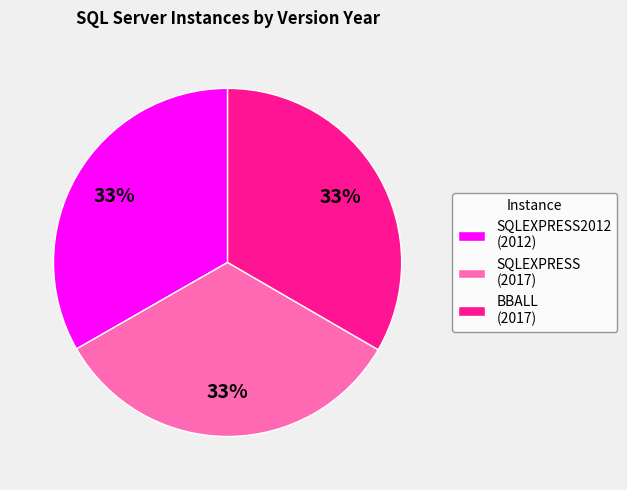

Is there any slice that represents more than half of the pie?

No